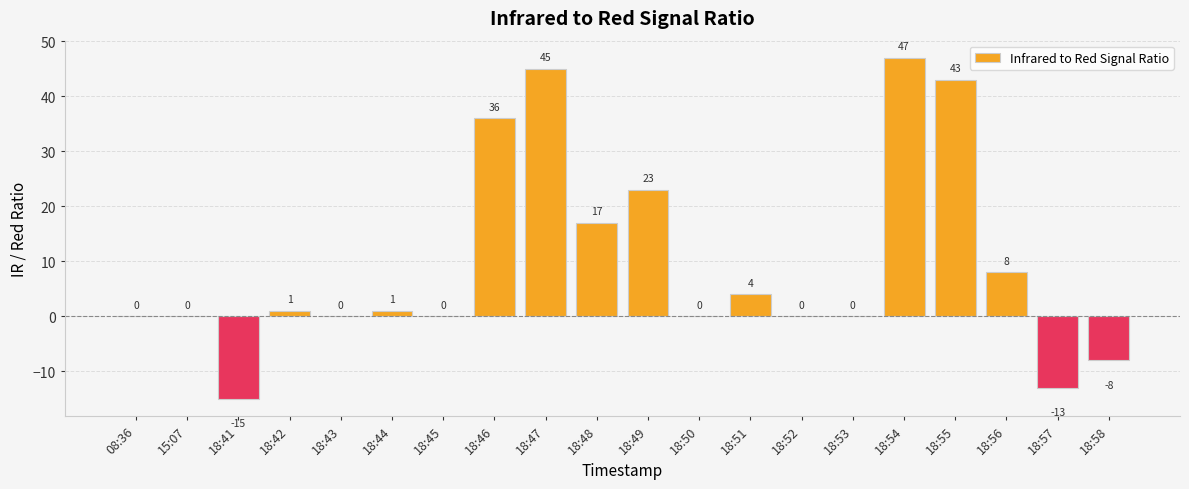

Where is the data nearest to the value 16?

18:48